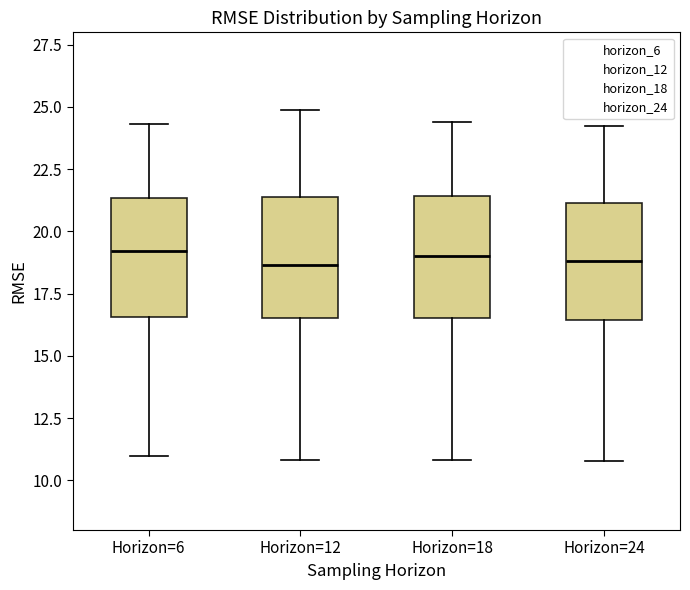

Reading left to right, transcribe this box plot: for each box, give where its median line is, the range the box spans, and where its two whiskers end, as read against the y-axis. The values are not printed on the chart, so give them approximately, as read against the axis.

Horizon=6: median 19.0, box 16.5 to 21.5, whiskers 11.0 to 24.5
Horizon=12: median 18.5, box 16.5 to 21.5, whiskers 11.0 to 25.0
Horizon=18: median 19.0, box 16.5 to 21.5, whiskers 11.0 to 24.5
Horizon=24: median 19.0, box 16.5 to 21.0, whiskers 11.0 to 24.0